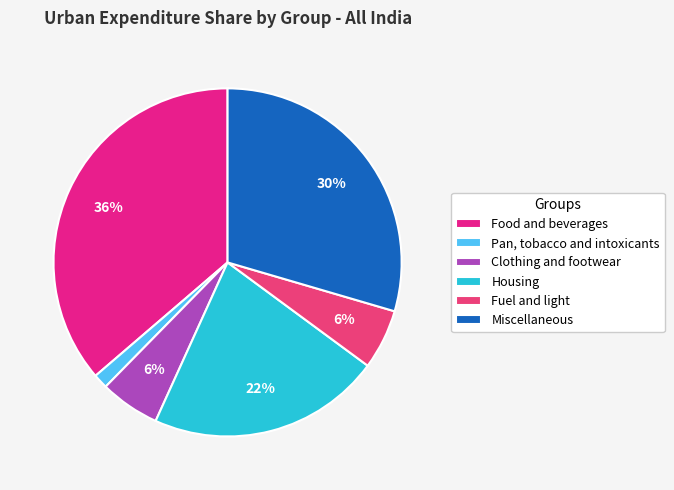

Count the number of slices in the pie.

6